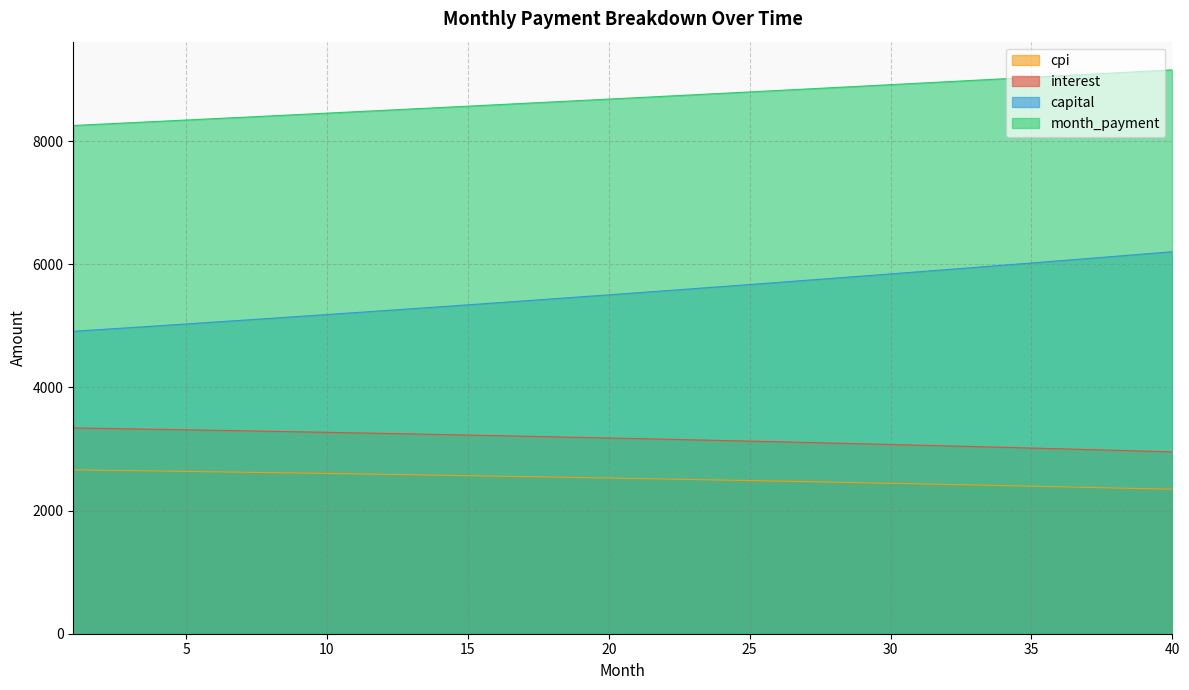

True or false: interest and cpi cross at least once.

False